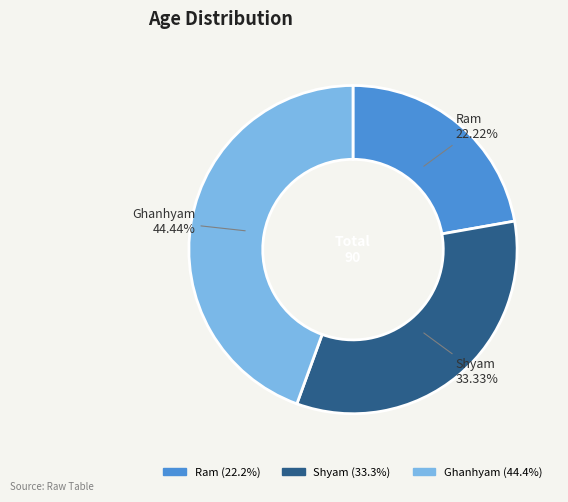

What percentage is the Ram slice, to the nearest percent?

22%